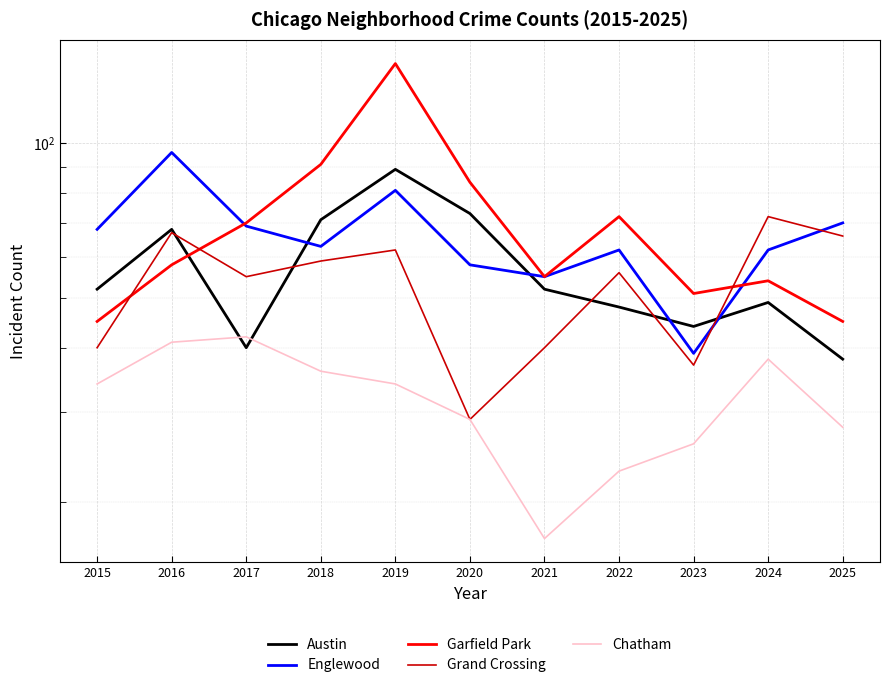

Between 2021 and 2024, which series saw the biggest shift?

Grand Crossing